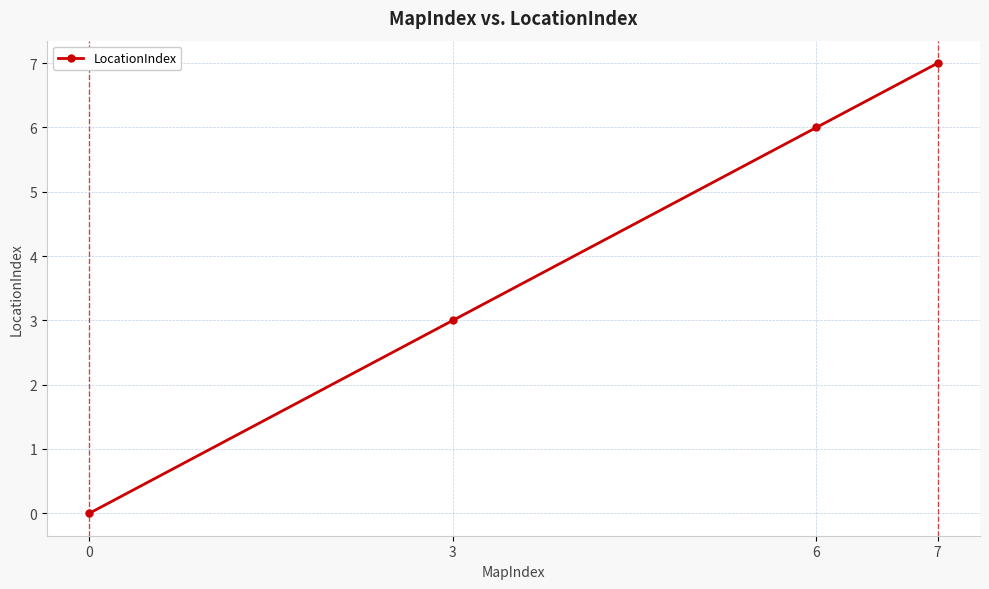

How many values are between 3 and 7?

3